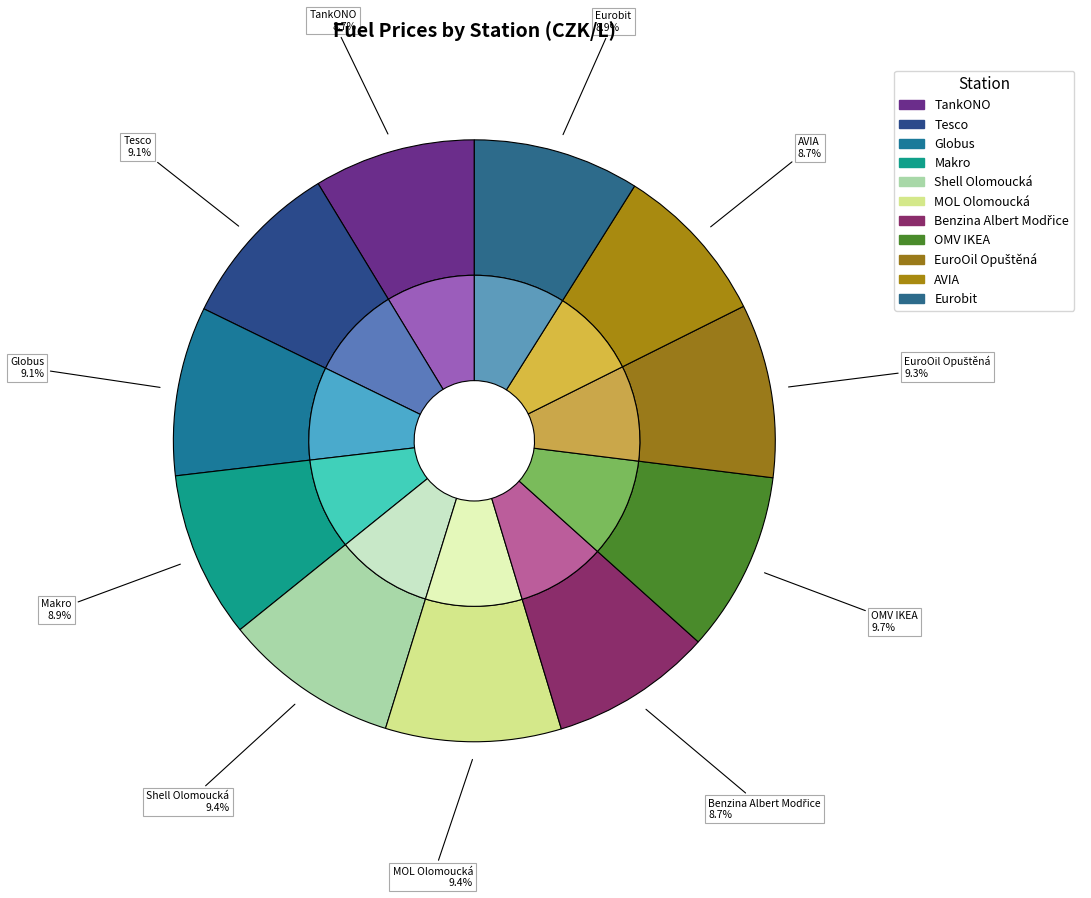

How many slices are in this pie chart?

11